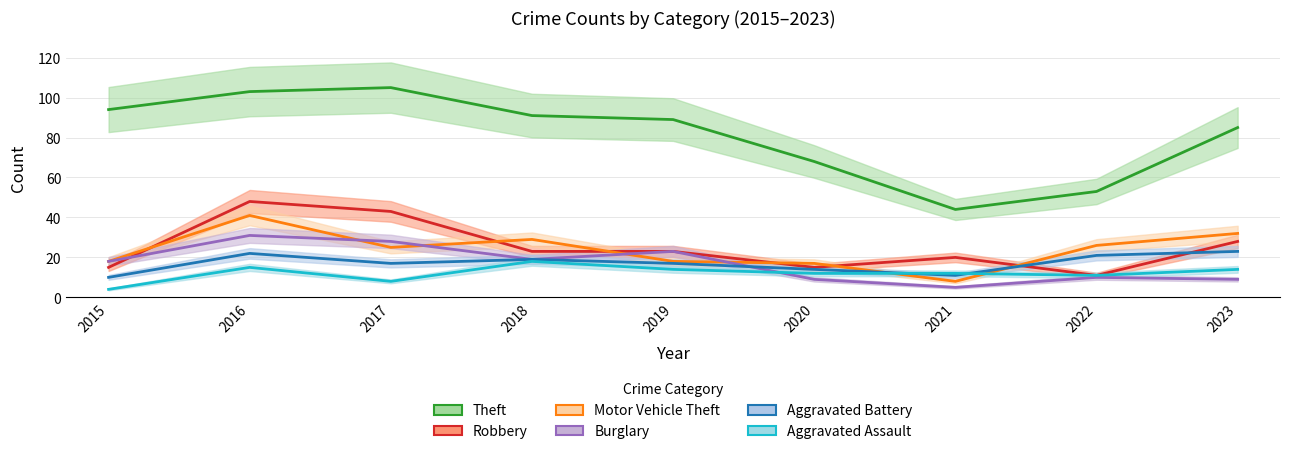

The value of Aggravated Assault at 2020 is 18. True or false?

False